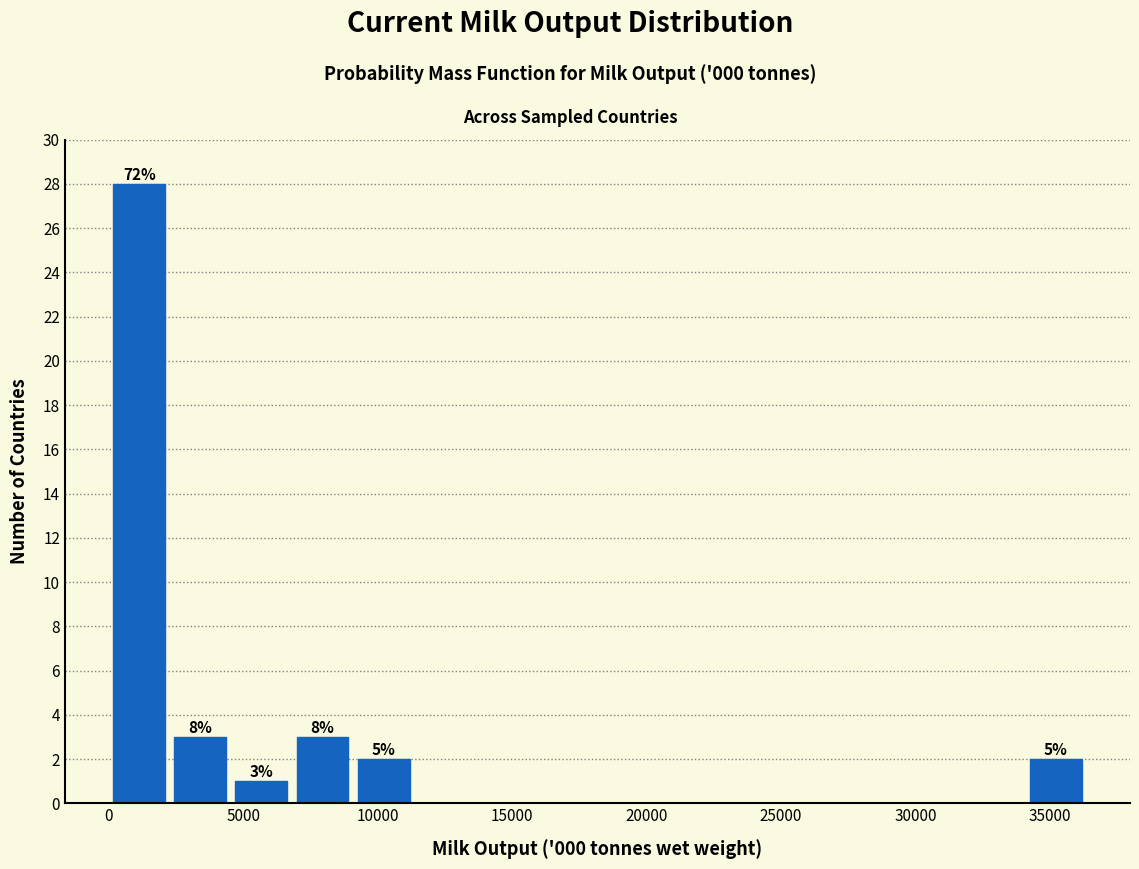

Over which range of the x-axis is the bar tallest?

0 to 2500